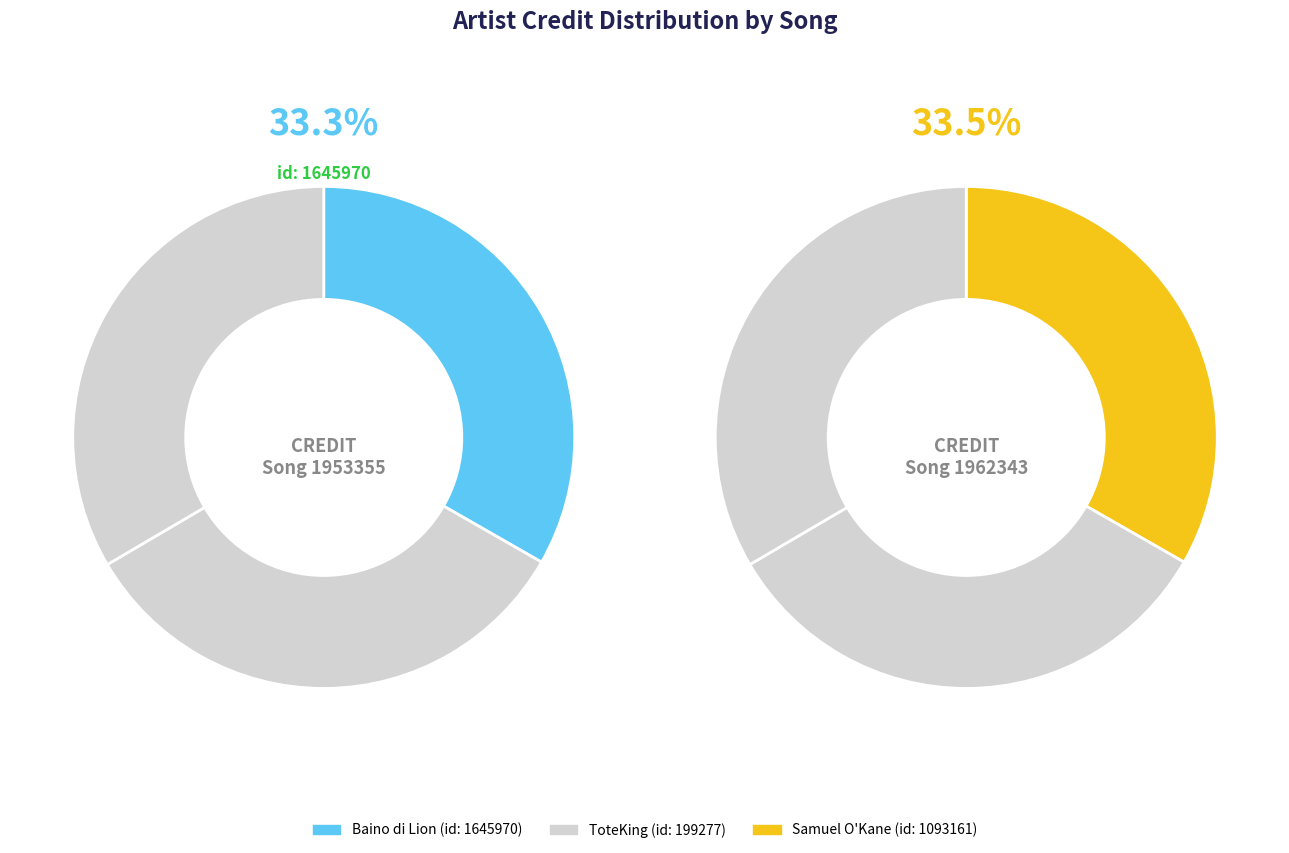

To the nearest percent, what is the average slice percentage?

33%